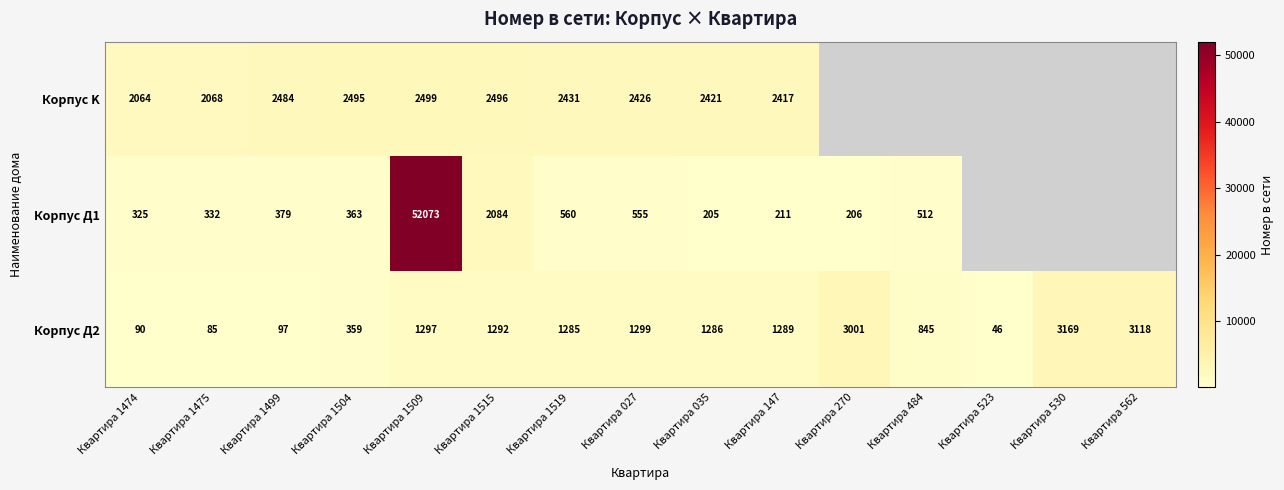

What is the smallest value displayed?

46.0